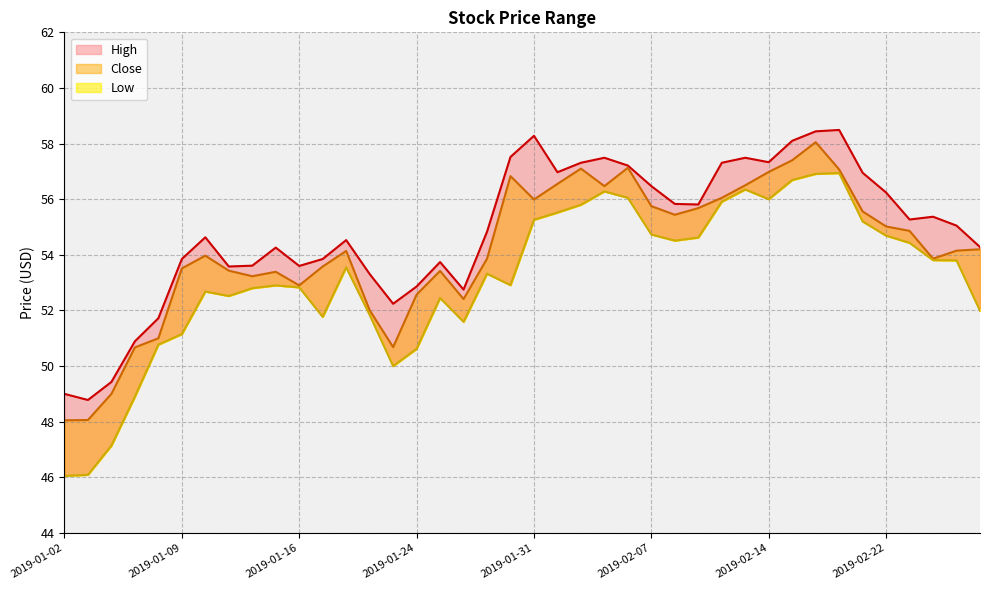

True or false: Close has a value of 48.1 at 2019-01-03.

True